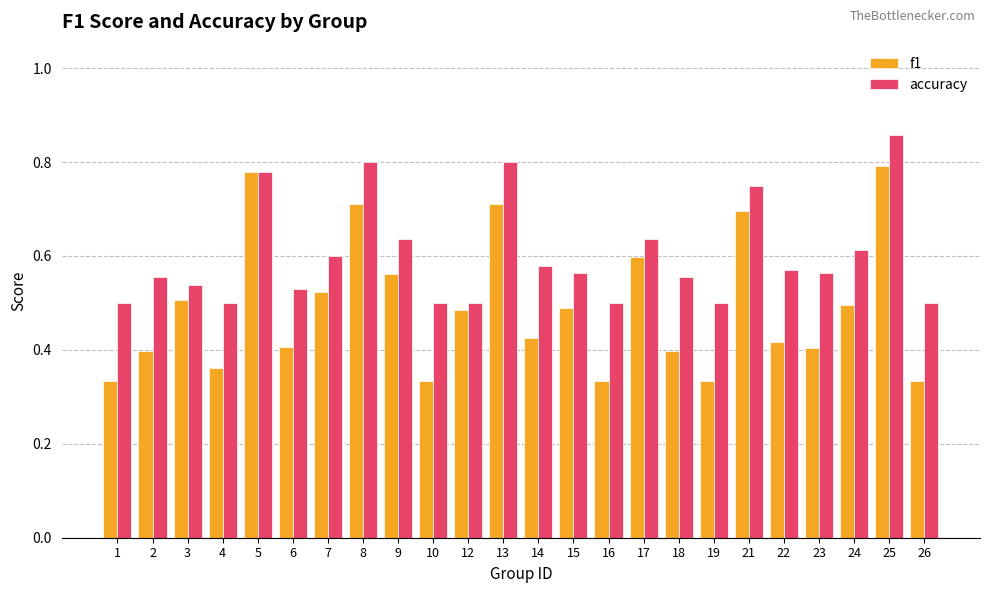

How many groups of bars are there?

24